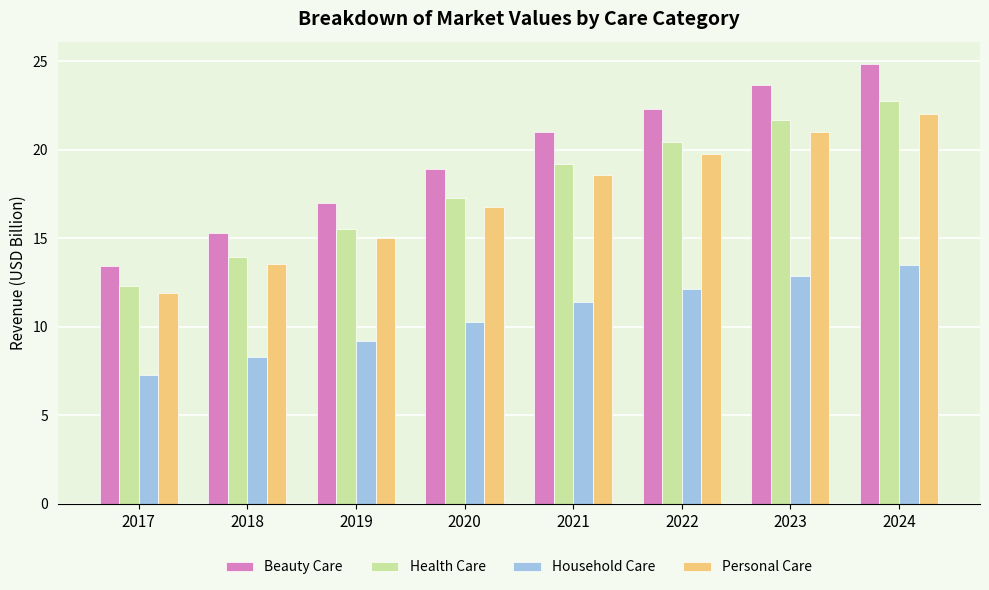

What is the difference between the second highest and second lowest values in the Health Care series?

7.7